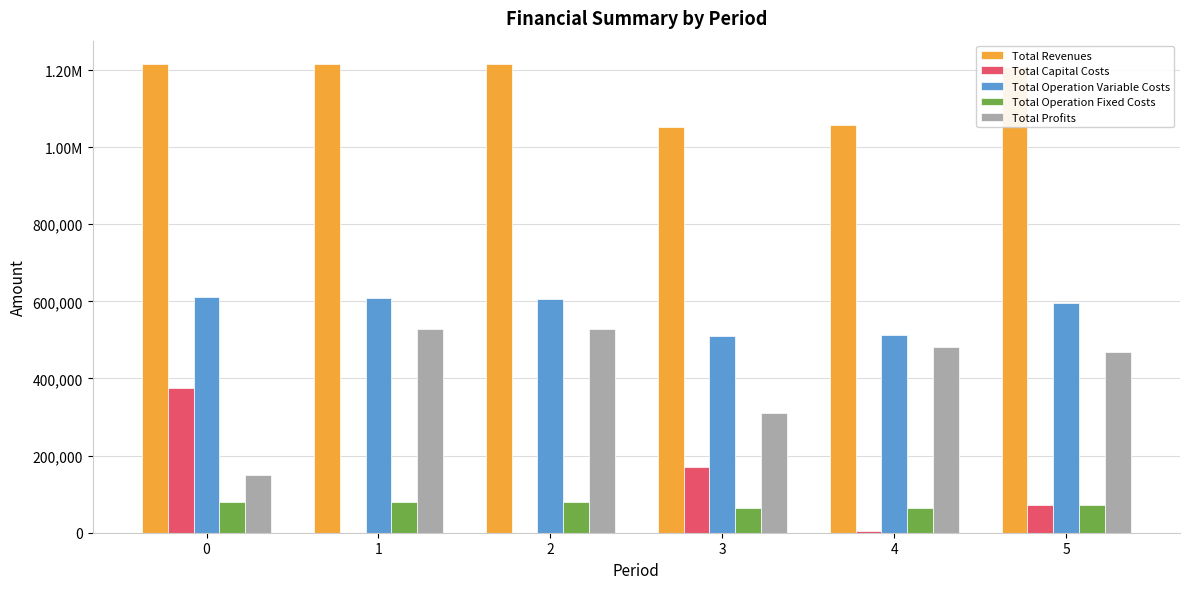

What is the spread (max minus min) of values at 5?

1137153.0